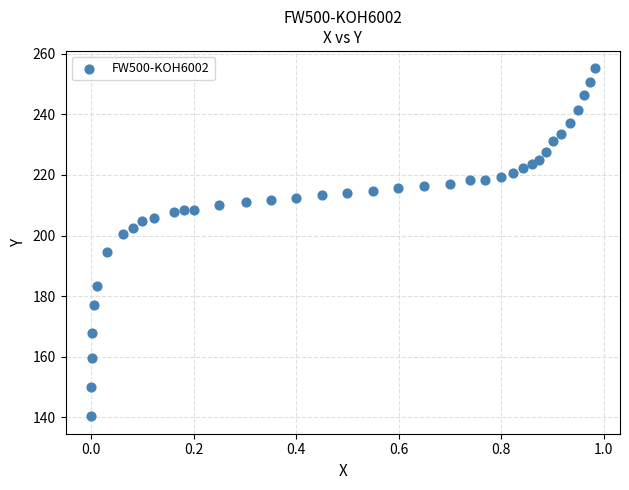

What is the range of Y values (max minus min)?

114.8